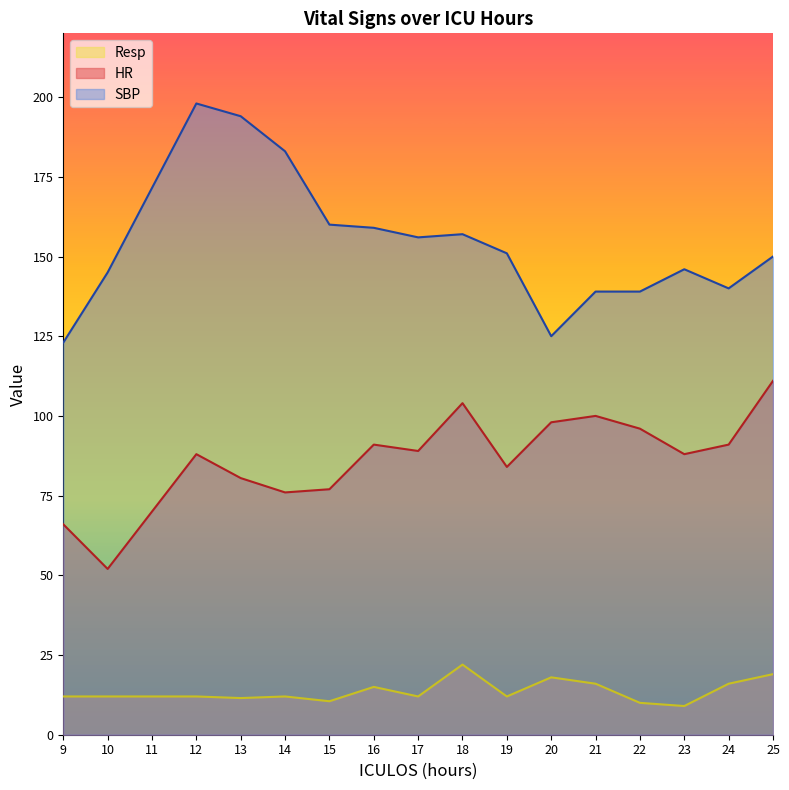

Does the chart display data point markers on the line(s)?

No